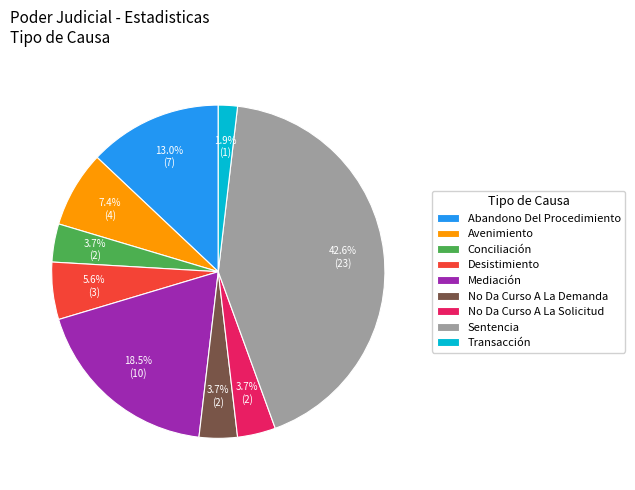

Is Transacción the majority of the pie?

No